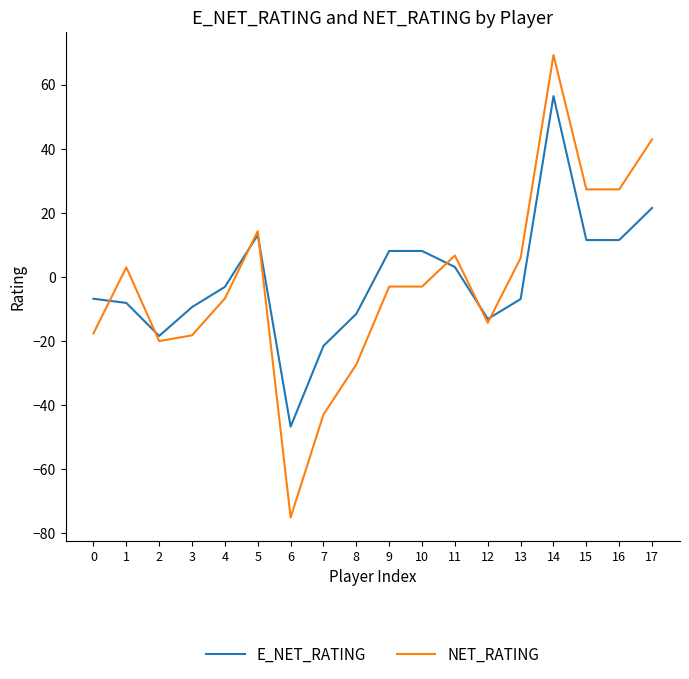

The NET_RATING series shows -18.2 at 3. True or false?

True